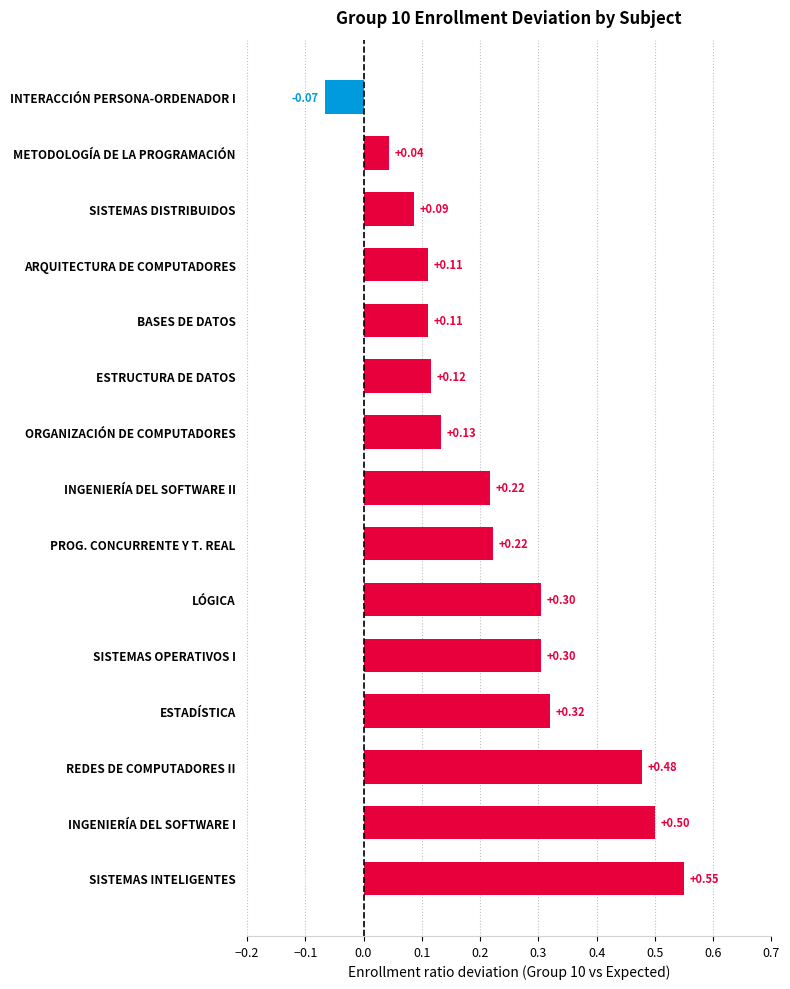

Where is the data nearest to the value 0?

METODOLOGÍA DE LA PROGRAMACIÓN